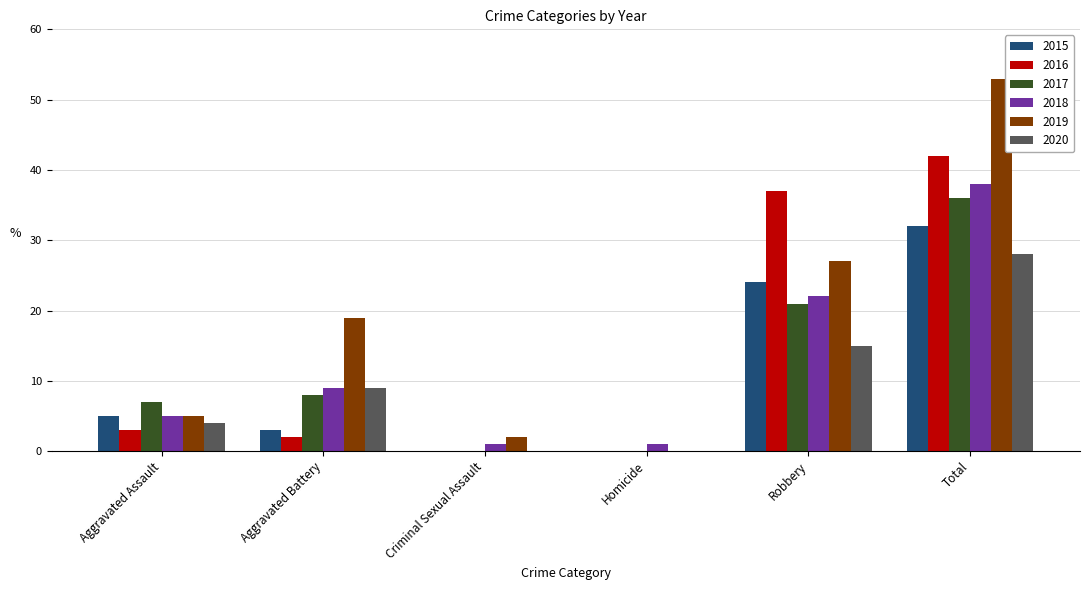

What is the sum of the 2016 values at Aggravated Assault and Homicide?

3